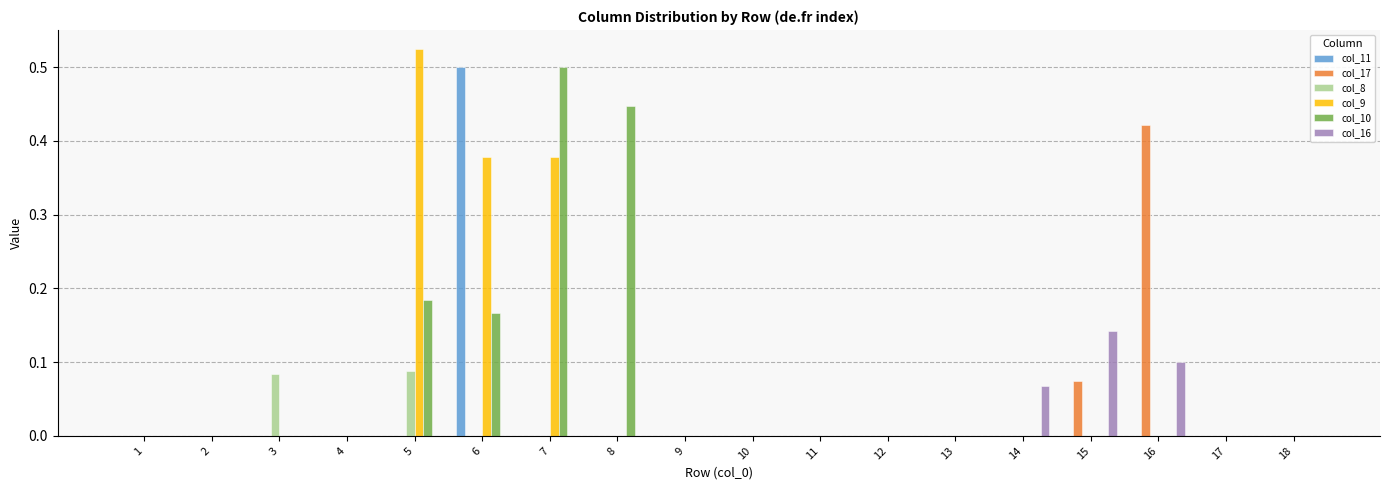

True or false: col_16 has a value of 0.0 at 17.

True